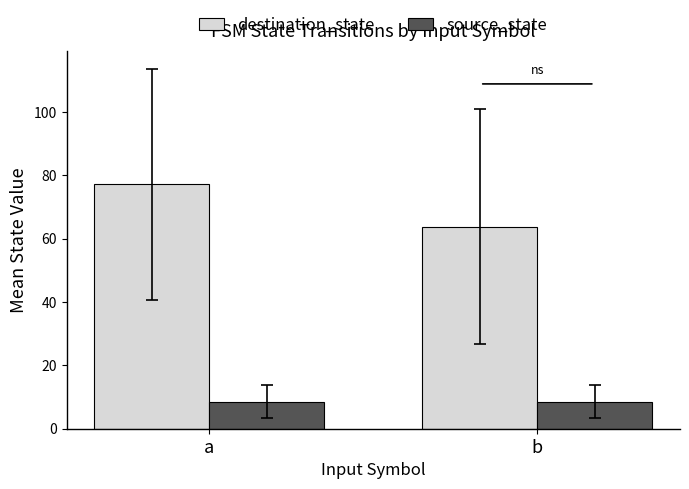

Reading left to right, transcribe all the data shown in this chart.

destination_state: 77.2	63.8
source_state: 8.5	8.5